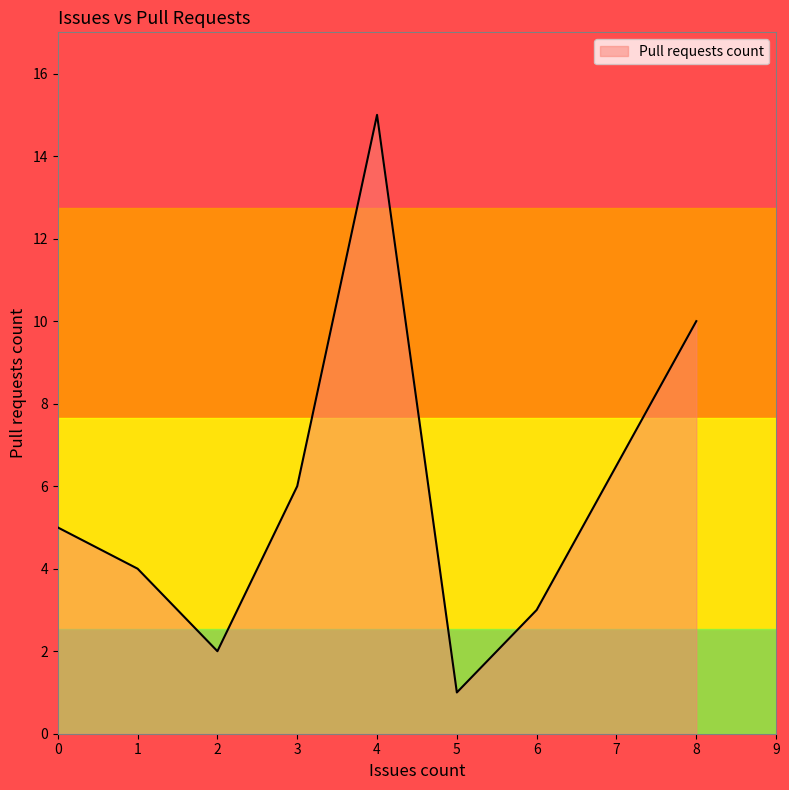

Reading left to right, what are all the values shown in this chart?

5	4	2	6	15	1	3	10